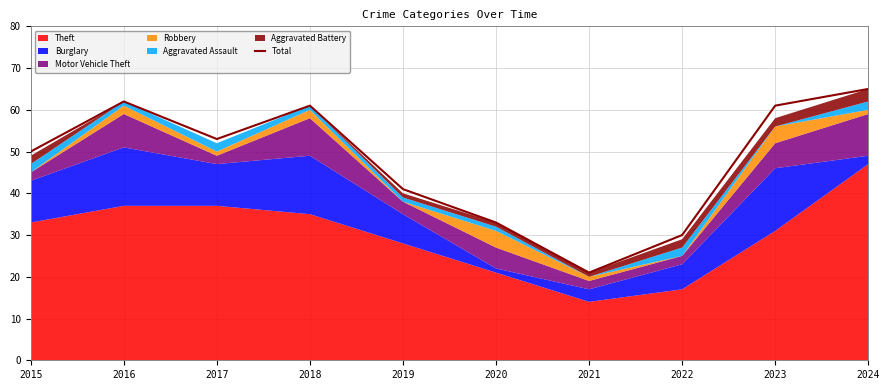

True or false: there are more than 0 points higher than both neighbors.

True